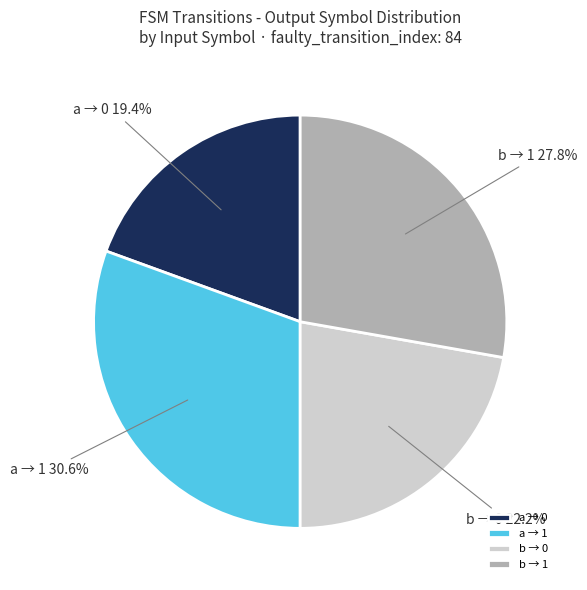

Rank the categories by value from lowest to highest.

a → 0, b → 0, b → 1, a → 1